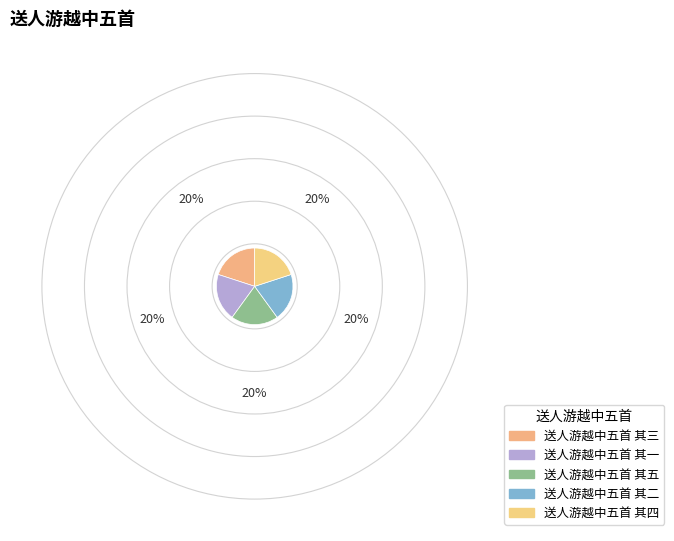

To the nearest percent, what percentage of the pie is 送人游越中五首 其二?

20%